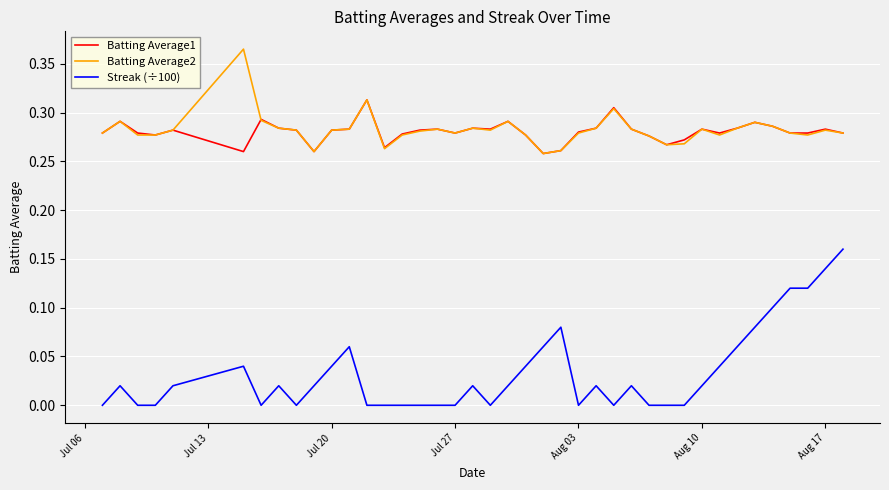

Rank the series by their maximum value, from highest to lowest.

Batting Average2, Batting Average1, Streak (÷100)